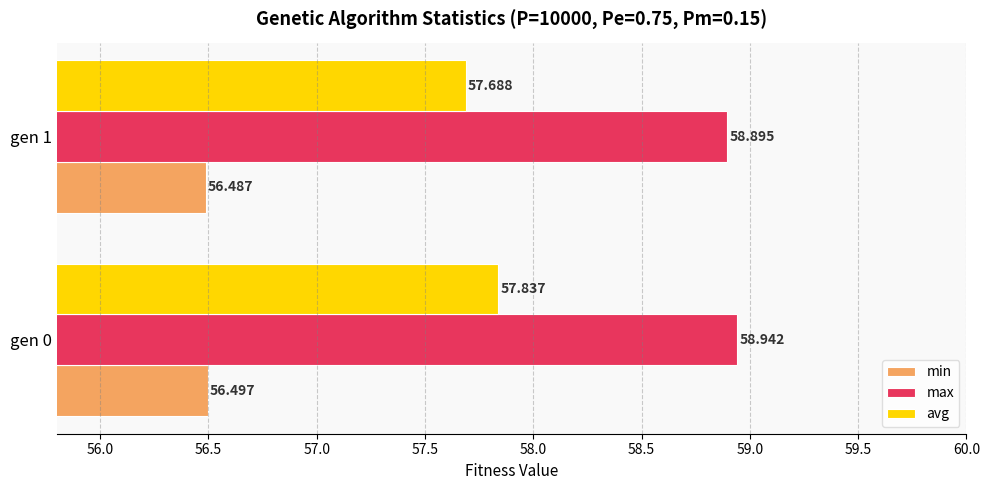

Count the avg values in the range 57 to 58.

2